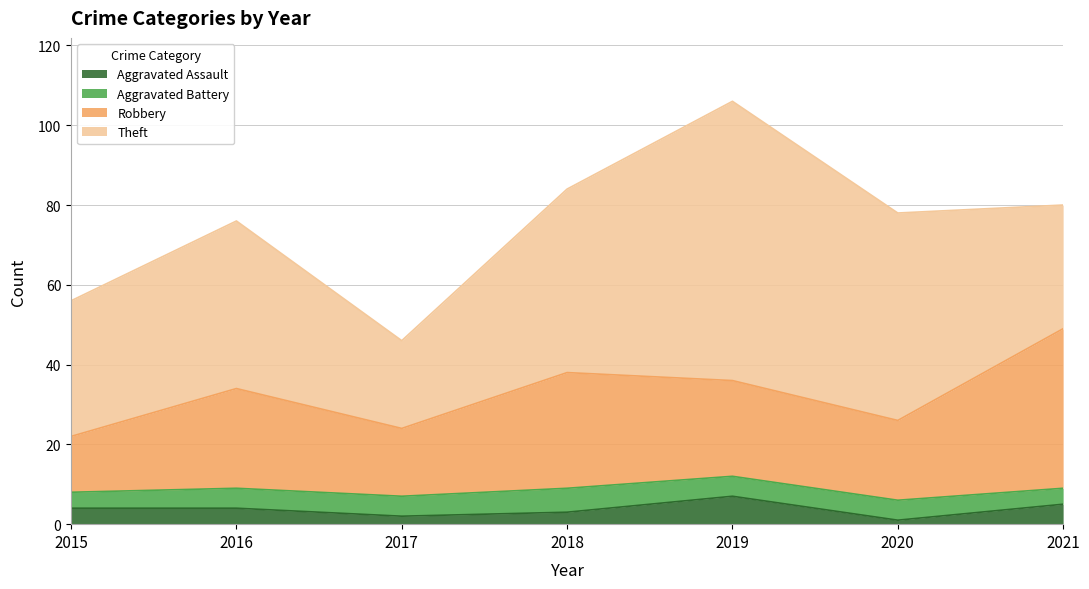

Is it true that Robbery equals 67 at 2018?

False